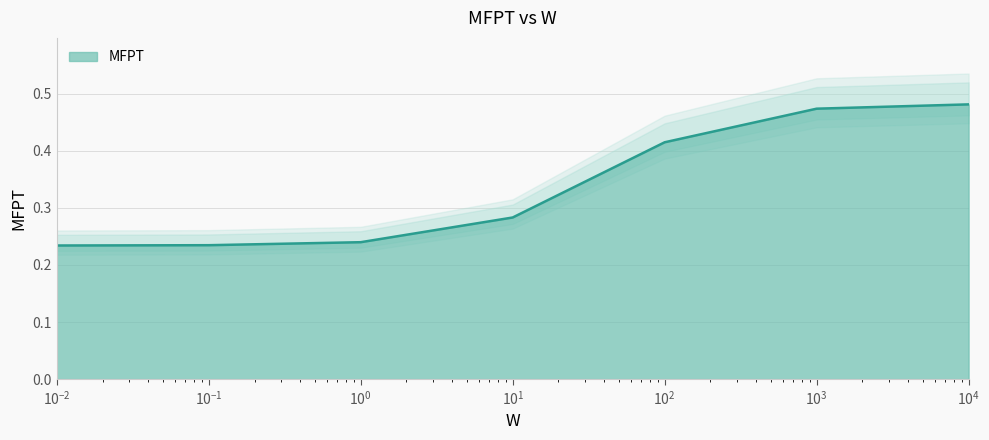

How many series are shown in this chart?

1